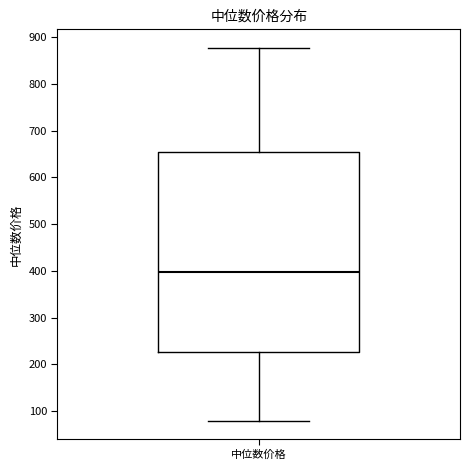

Transcribe this box plot: give where the median line is, the range the box spans, and where the two whiskers end, as read against the y-axis. The values are not printed on the chart, so give them approximately, as read against the axis.

median 400, box 230 to 650, whiskers 80 to 880